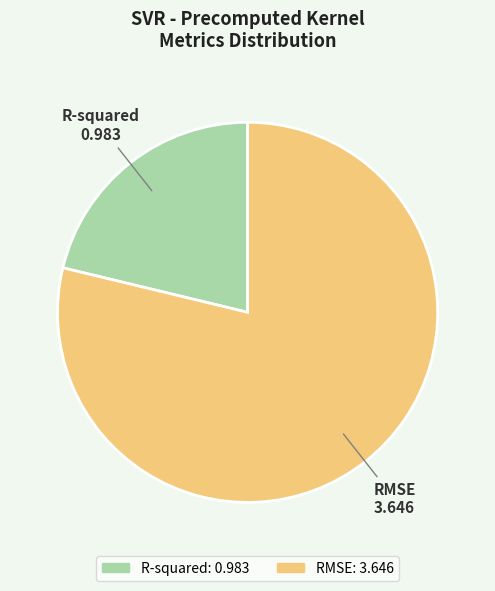

What is the smallest slice in the pie chart?

R-squared